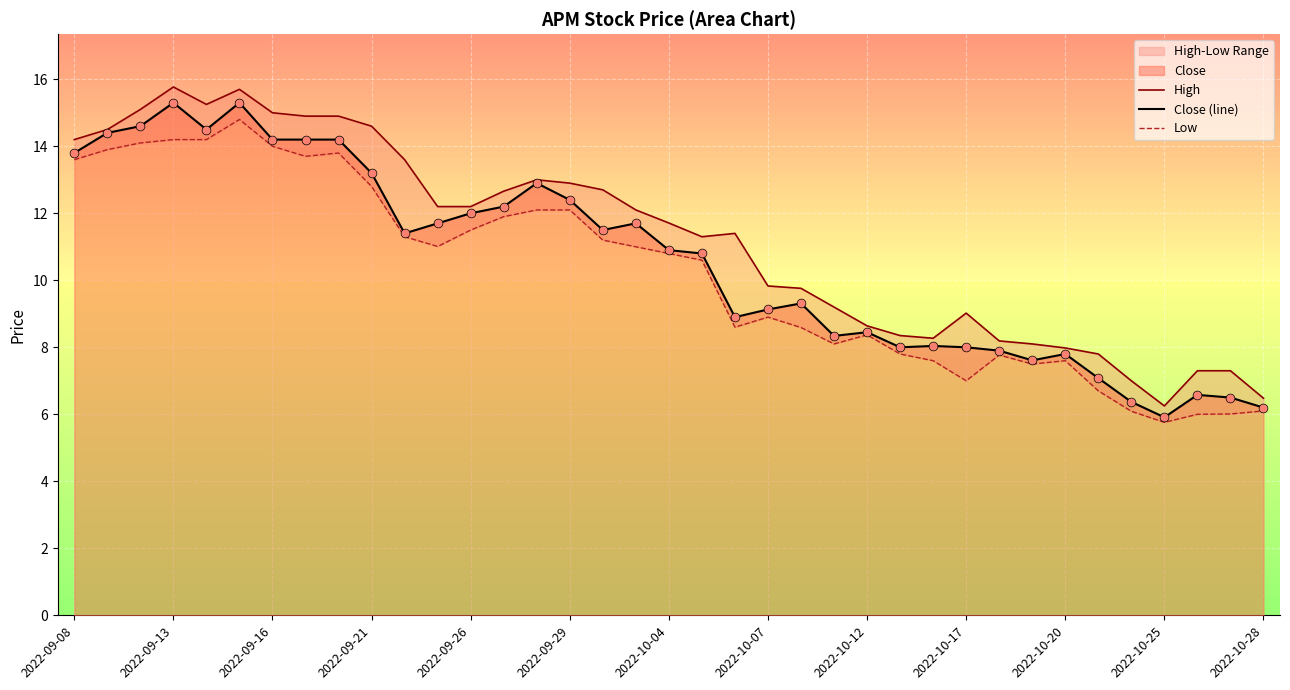

Which series reaches the minimum Y coordinate?

Low